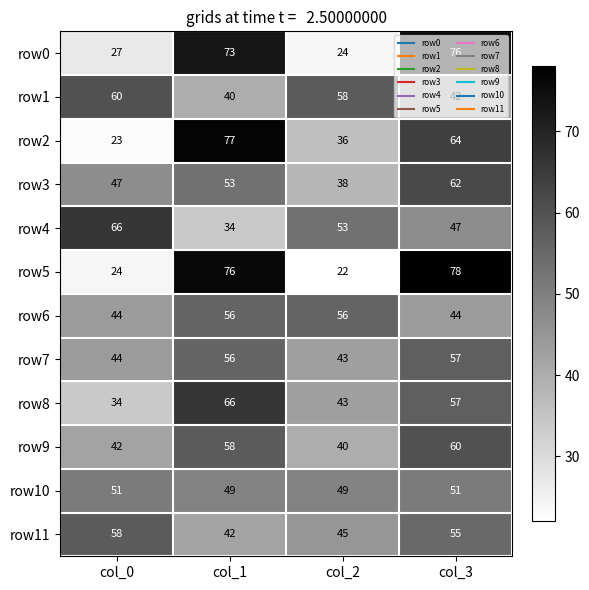

At which category is the sum across all series the highest?

col_3